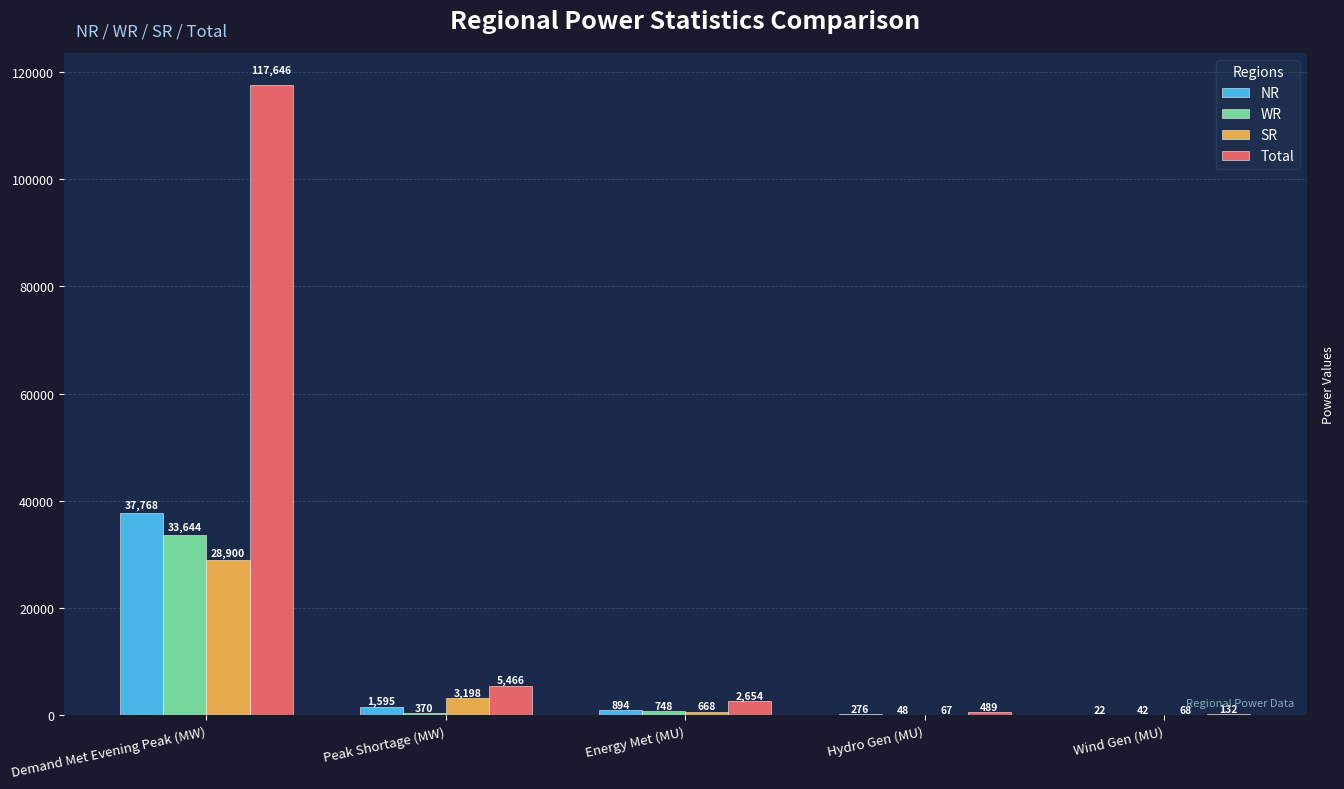

At which category is the sum across all series the highest?

Demand Met Evening Peak (MW)